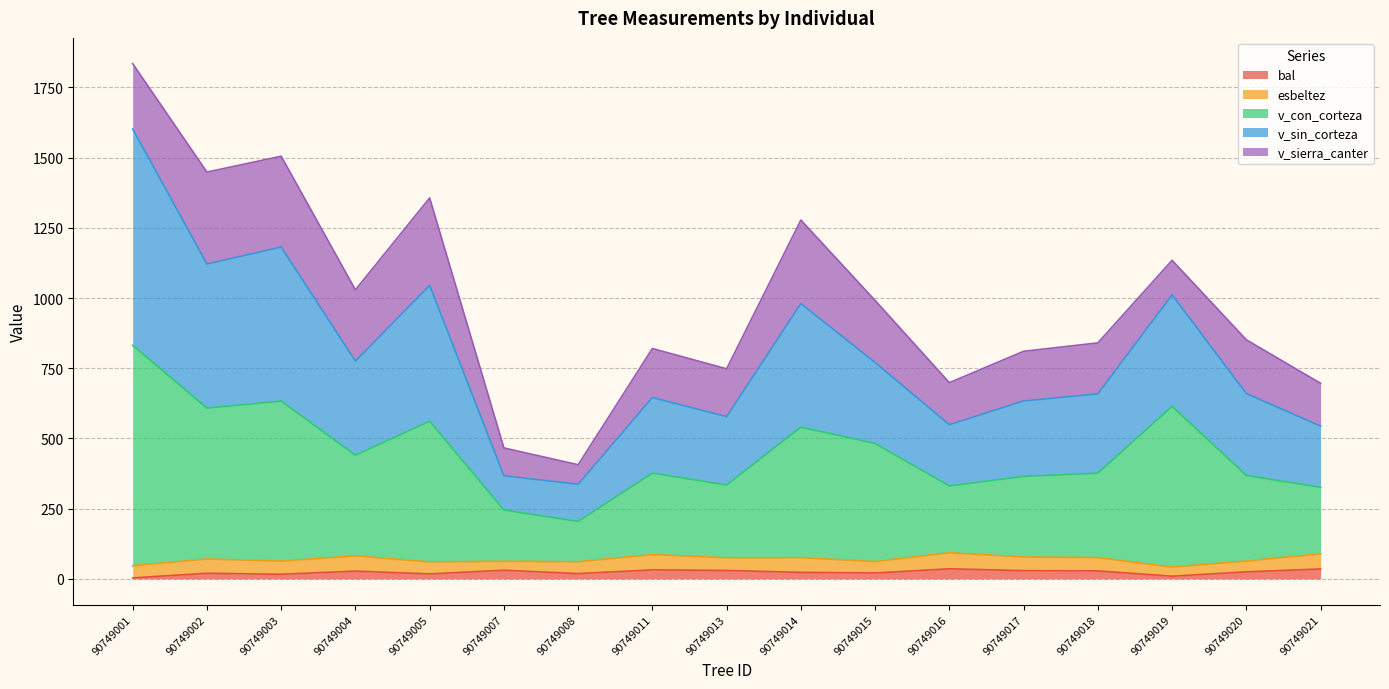

At which category is the sum across all series the highest?

90749001